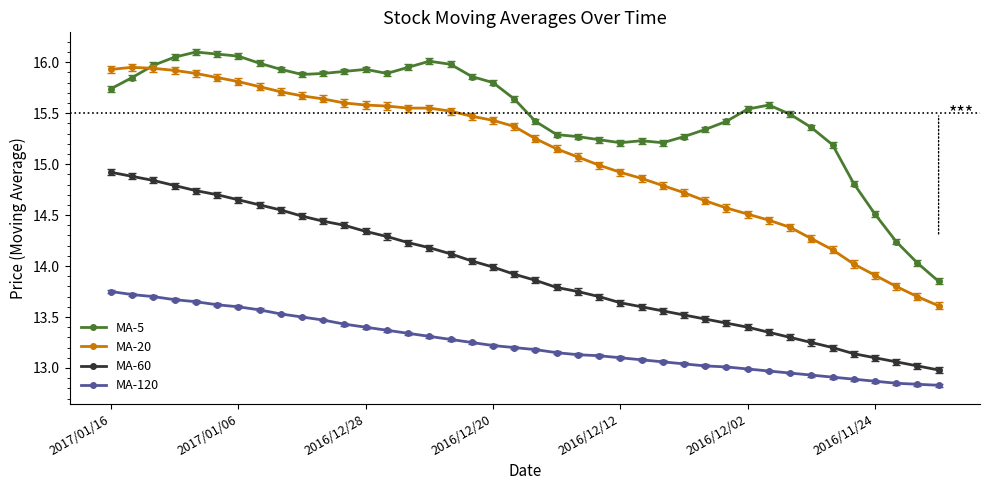

True or false: MA-120 and MA-60 cross at least once.

False